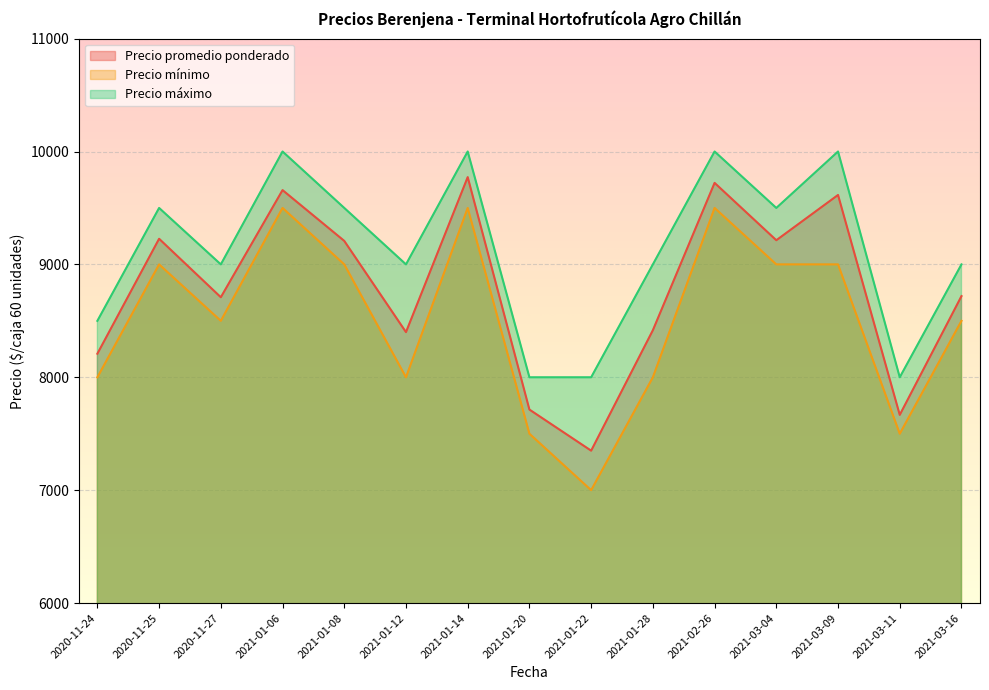

Which series has the largest total across all categories?

Precio máximo